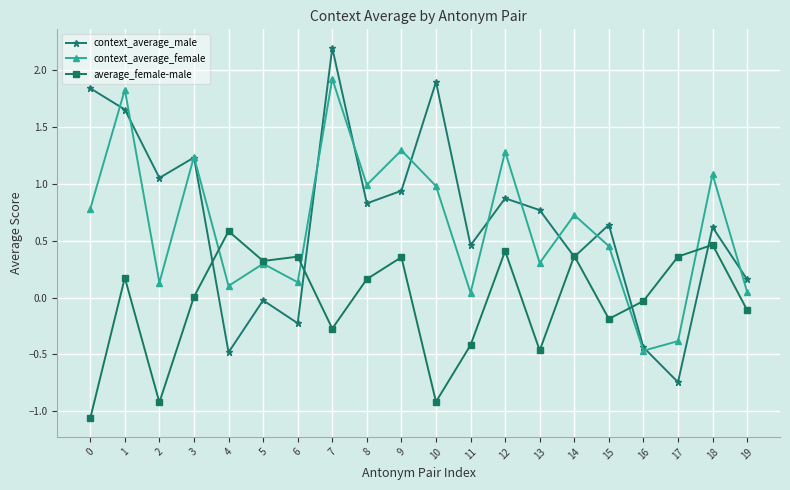

Which series has the widest spread of values?

context_average_male